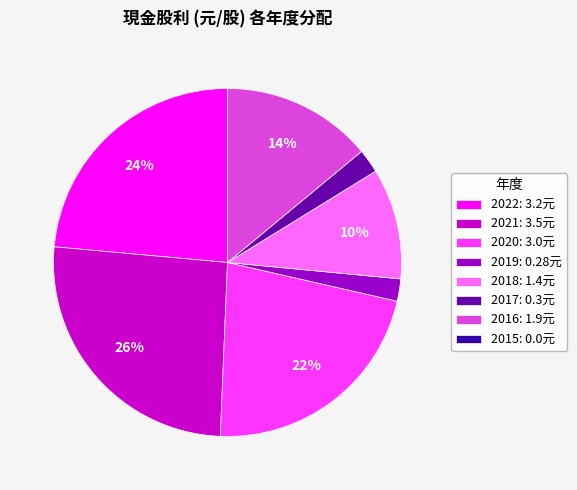

To the nearest percent, what is the average slice percentage?

12%